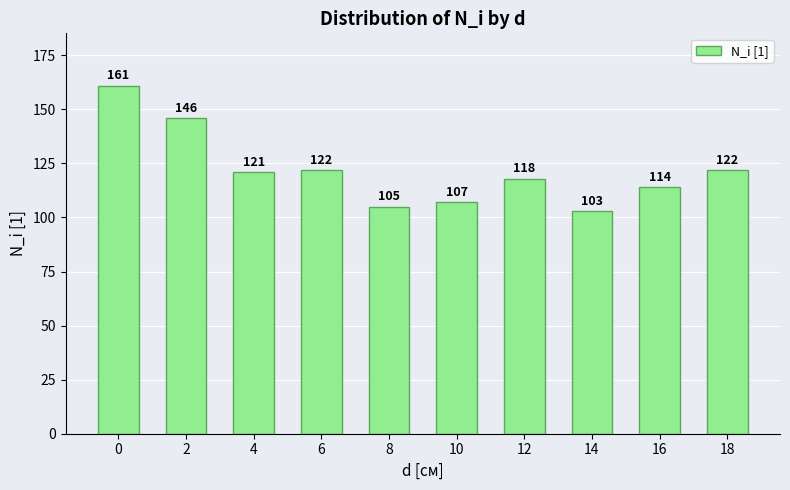

What is the ratio of the value at 14 to the value at 0?

0.6